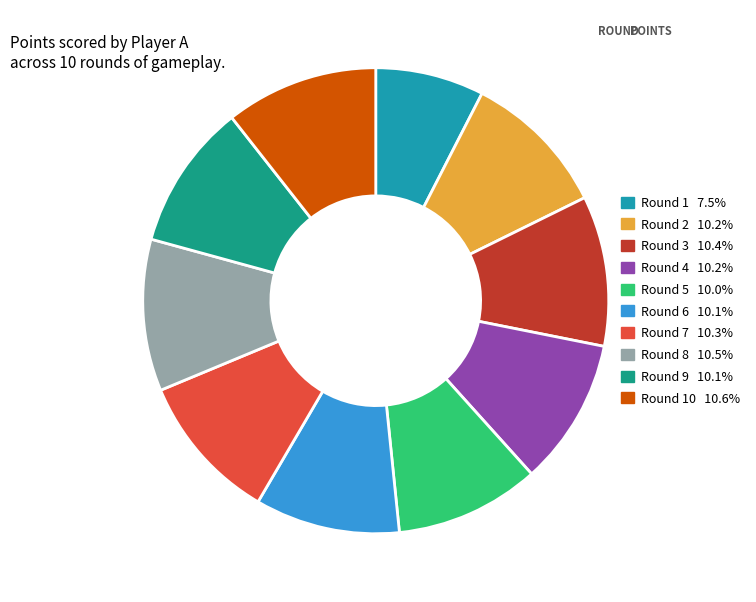

Does any single category account for the majority?

No